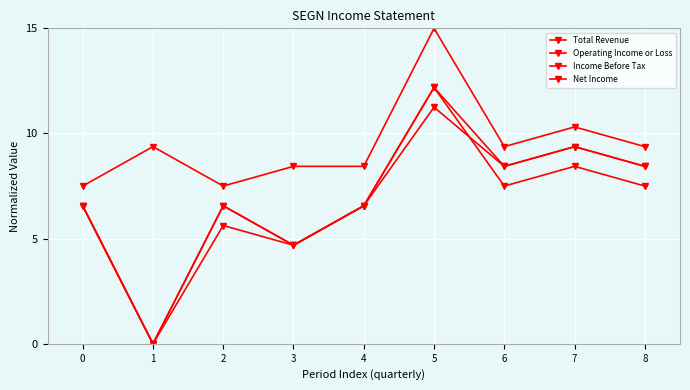

Is this an area chart (filled region under the line)?

No